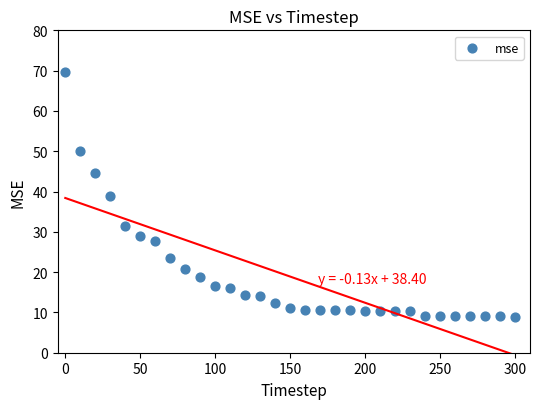

What is the range of Y values (max minus min)?

60.8